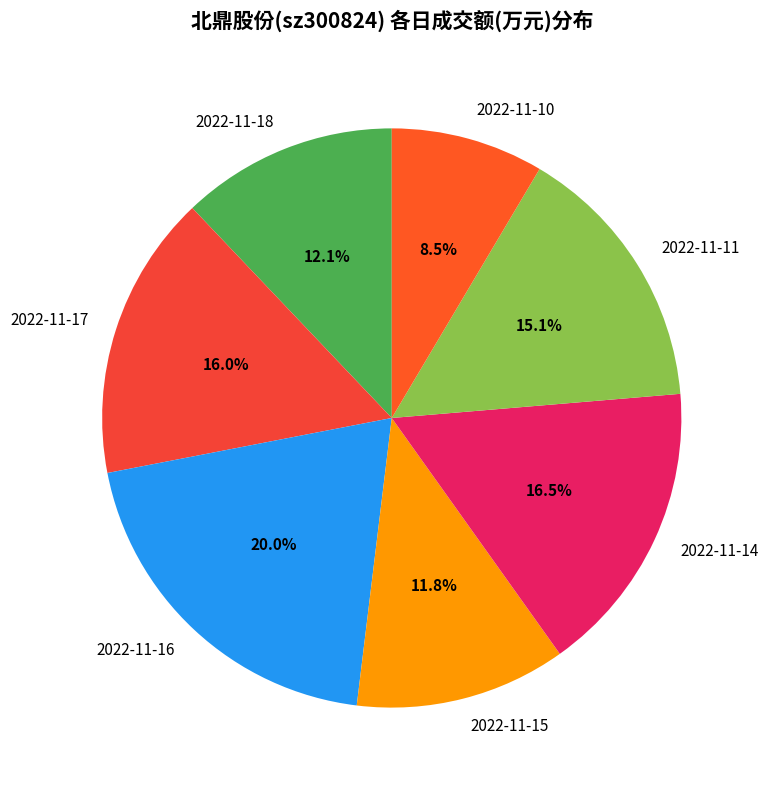

What percentage is the 2022-11-16 slice, to the nearest percent?

20%